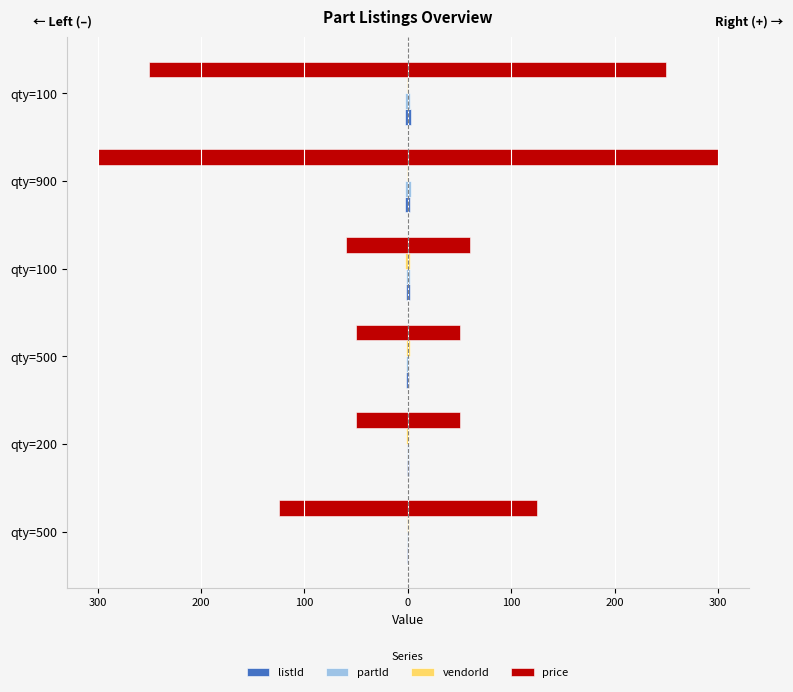

What is the value of the listId bar at the 6th from the left?

-2.0